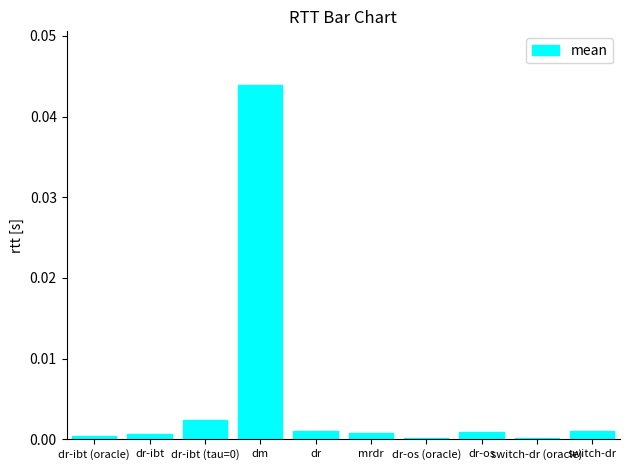

True or false: the data shows 0.0 at switch-dr (oracle).

True